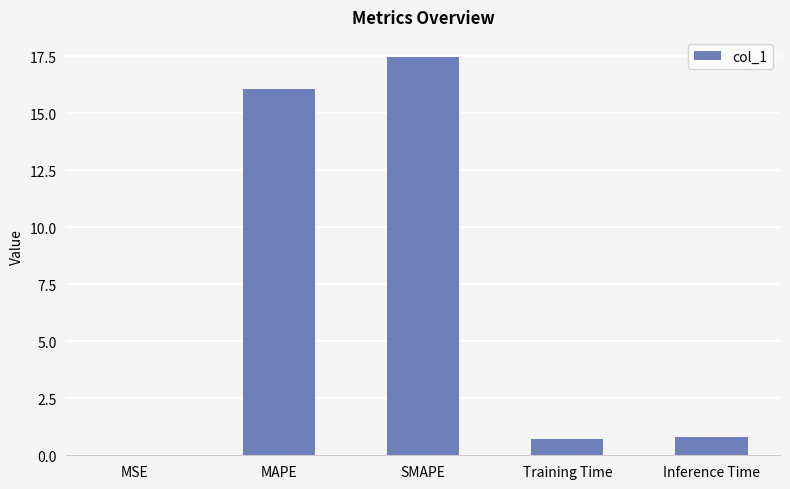

Is it true that the value at MAPE is 16.1?

True